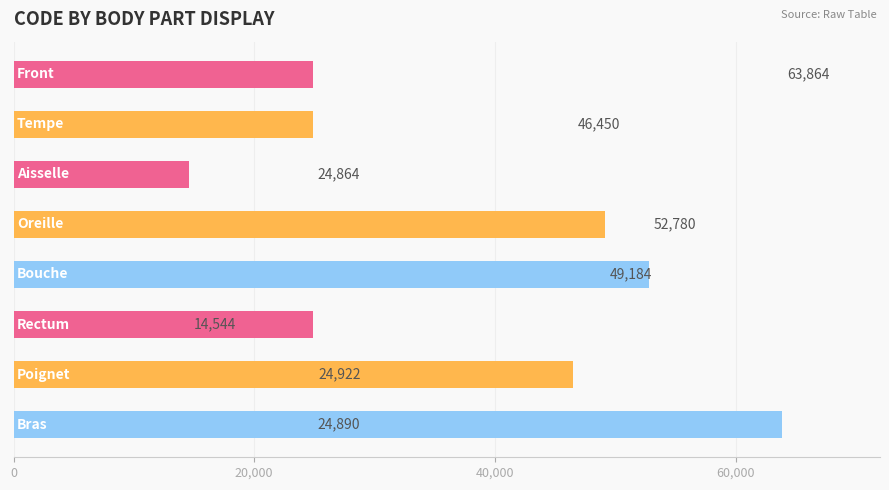

Reading bottom to top, what are all the values shown in this chart?

63864	46450	24864	52780	49184	14544	24922	24890